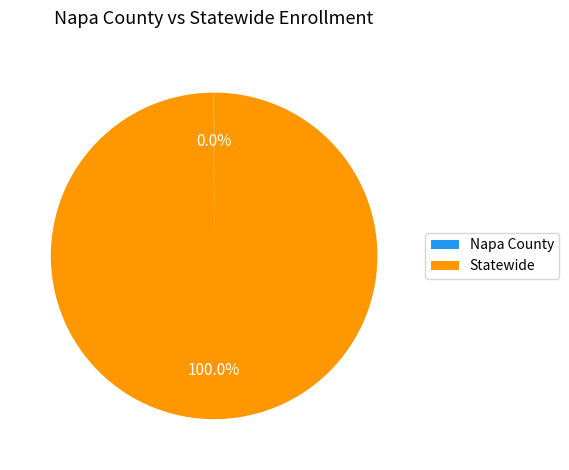

What is the largest slice in the pie chart?

Statewide